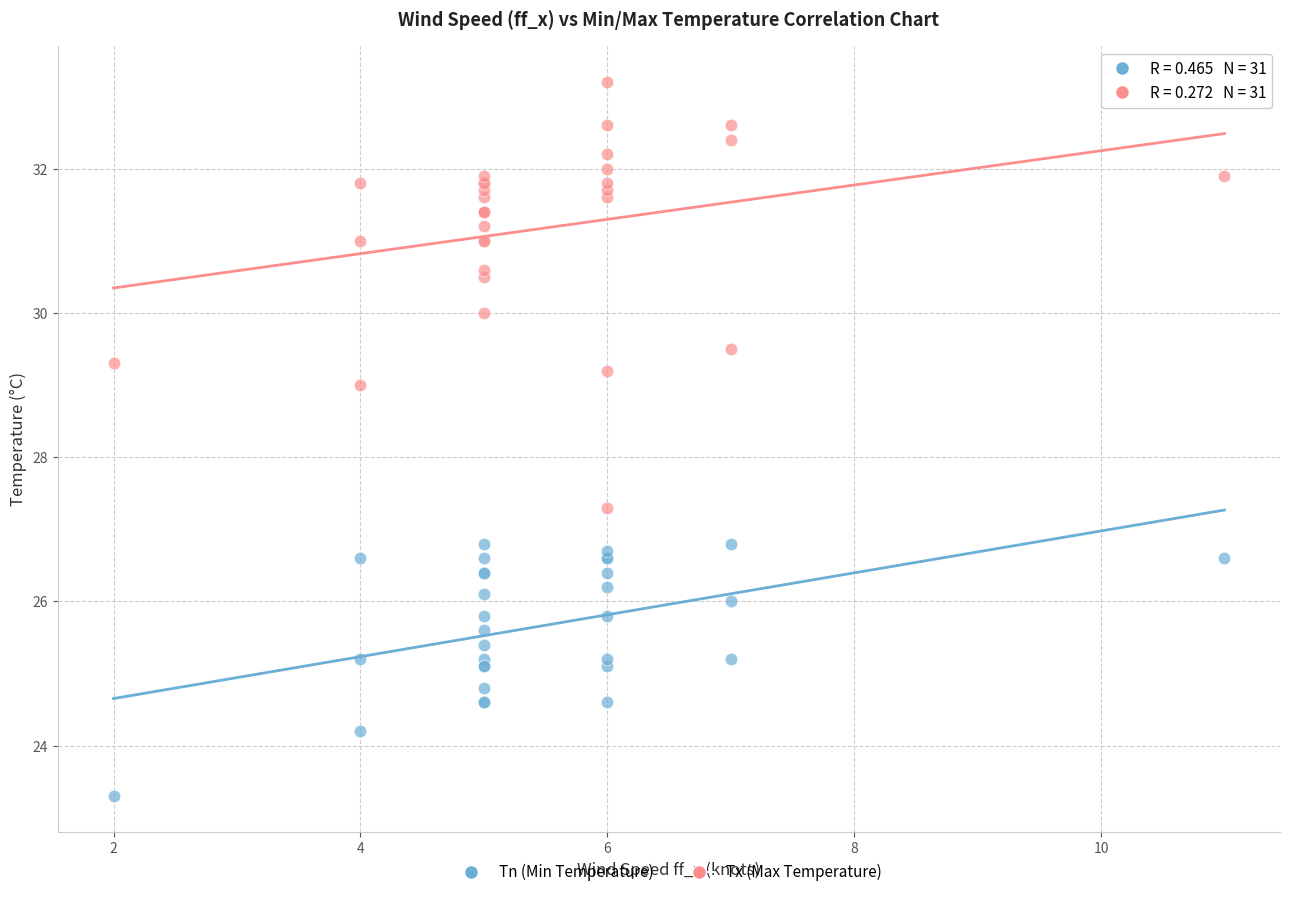

Across all series, what Y value is closest to 28?

27.3